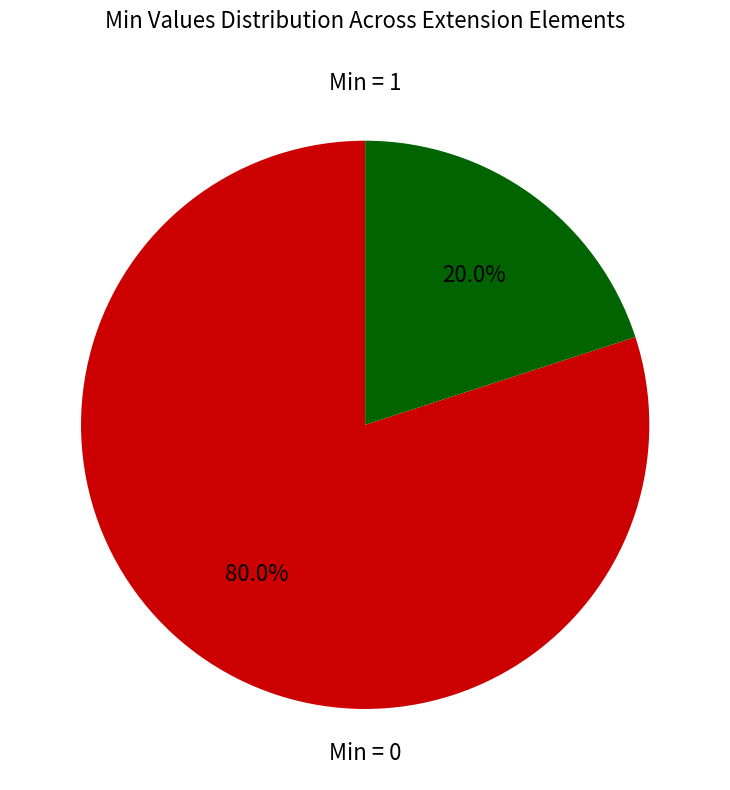

Is there any slice that represents more than half of the pie?

Yes